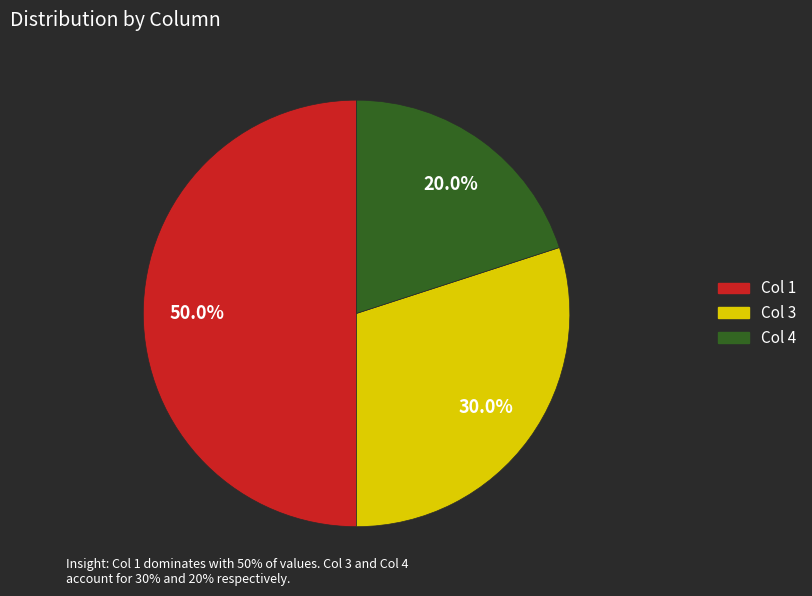

How many segments does this pie chart have?

3